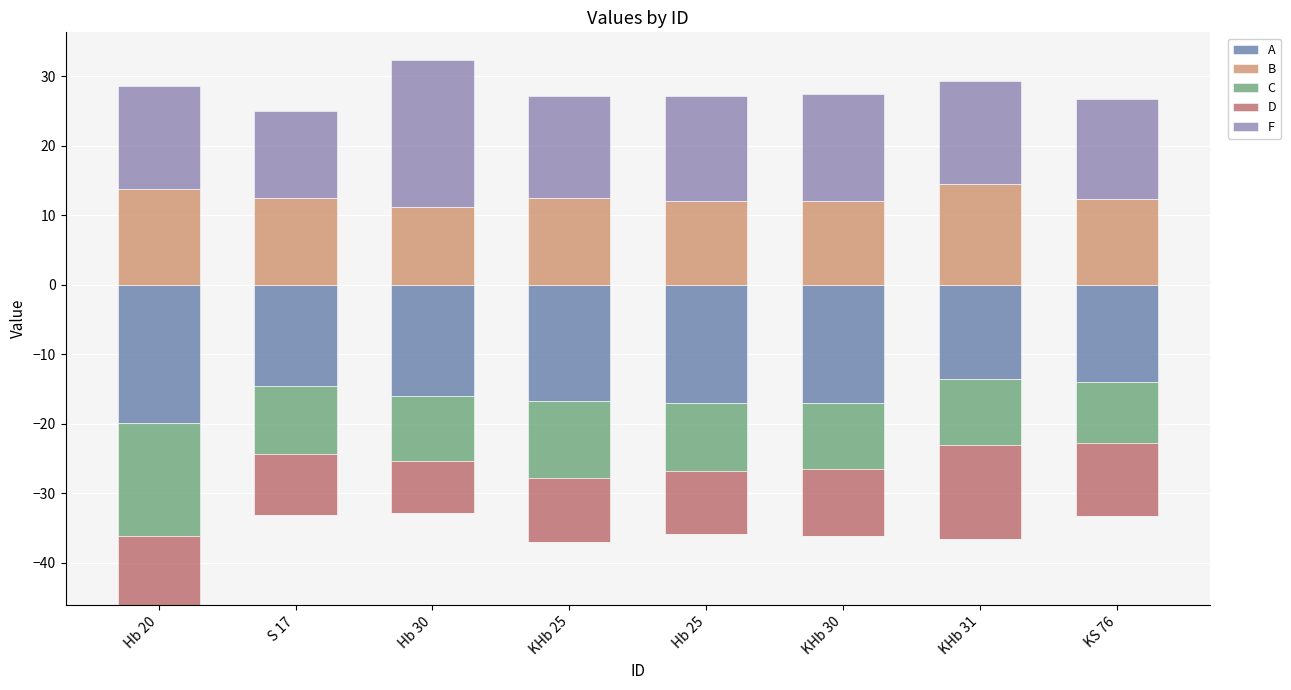

The F series shows 36.8 at Hb 30. True or false?

False